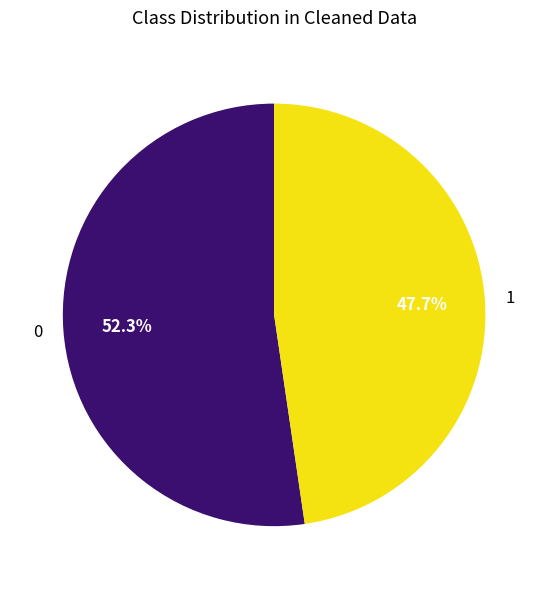

To the nearest percent, what is the difference between the 0 and 1 slice percentages?

5%